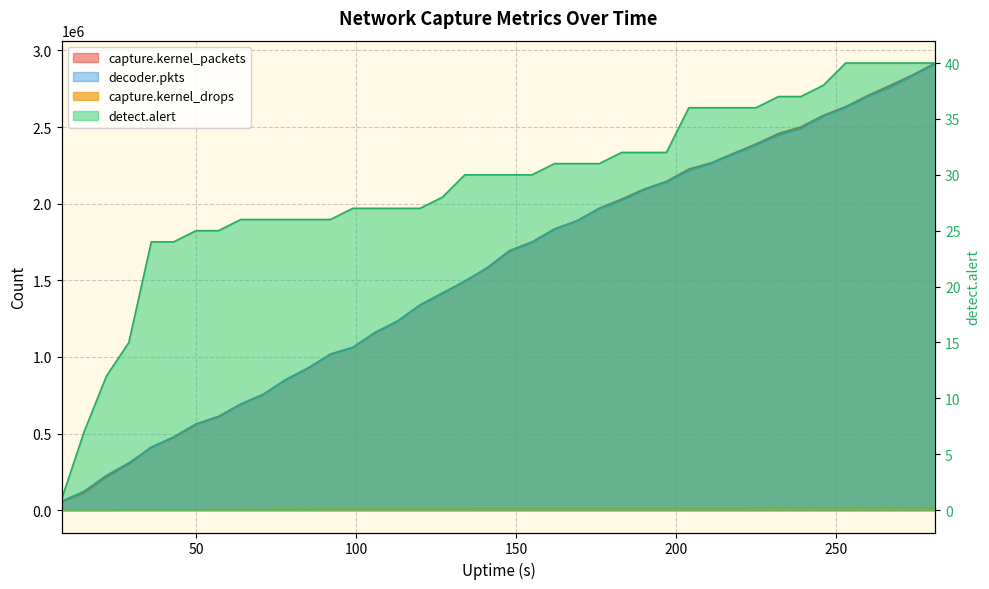

List the labels in order of decoder.pkts value, smallest first.

8, 15, 22, 29, 36, 43, 50, 57, 64, 71, 78, 85, 92, 99, 106, 113, 120, 127, 134, 141, 148, 155, 162, 169, 176, 183, 190, 197, 204, 211, 218, 225, 232, 239, 246, 253, 260, 267, 274, 281